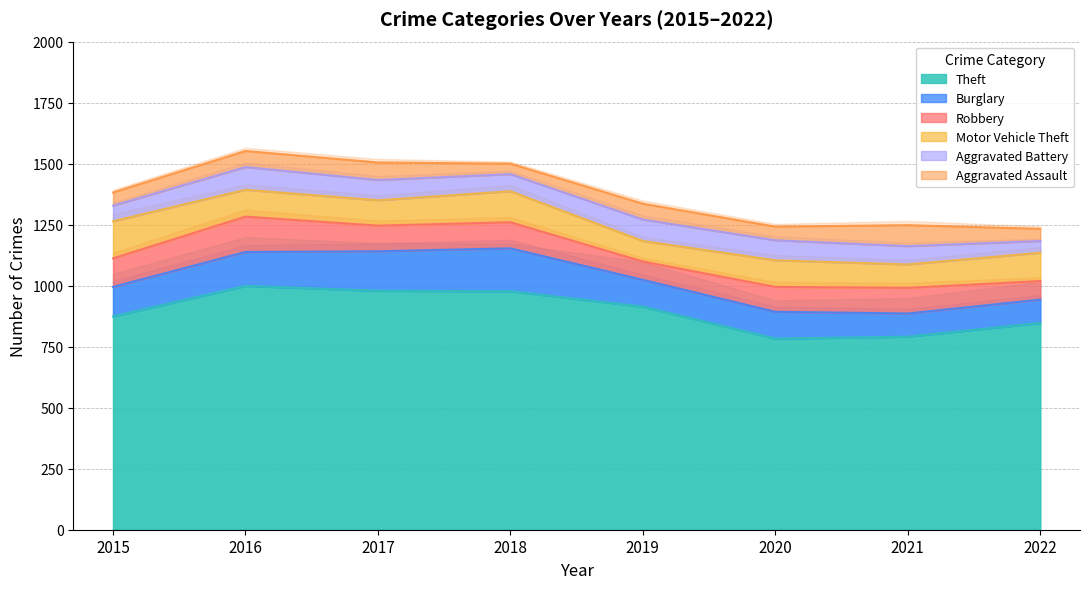

Which series ends up on top after the final intersection of Robbery and Aggravated Battery?

Robbery